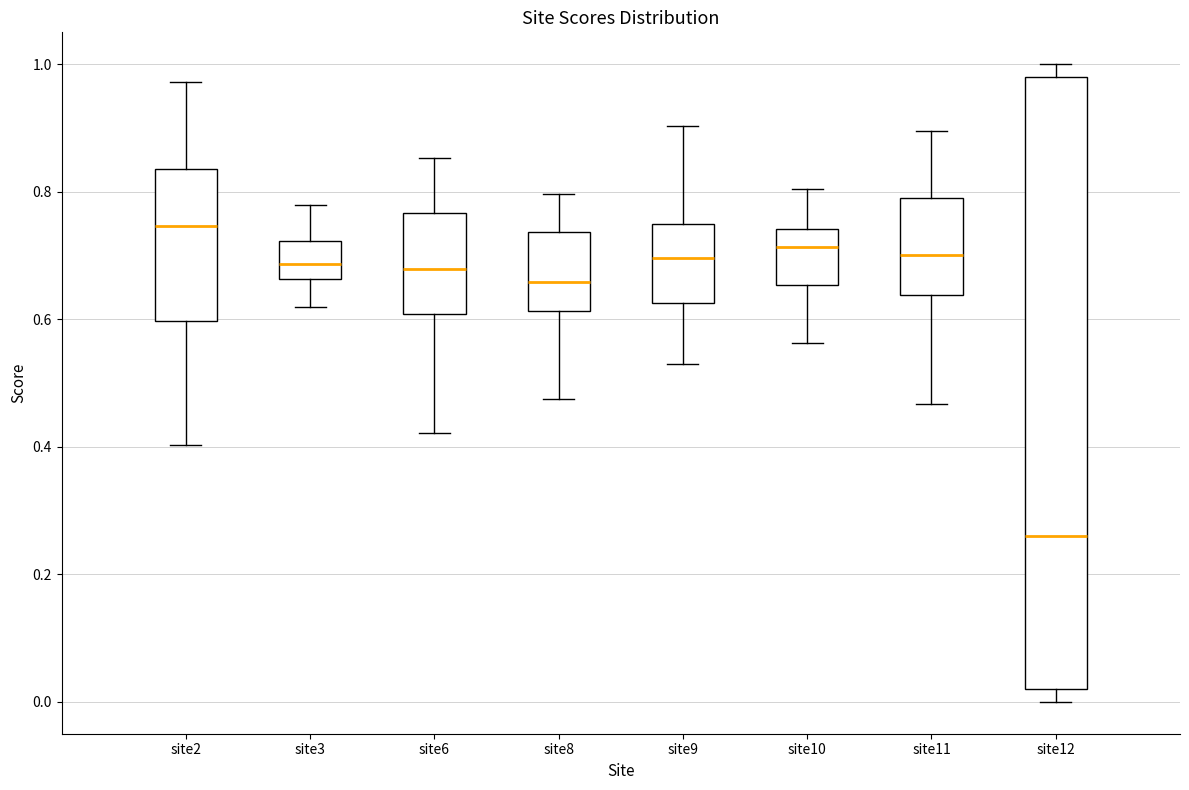

Which box has the lowest median line?

site12